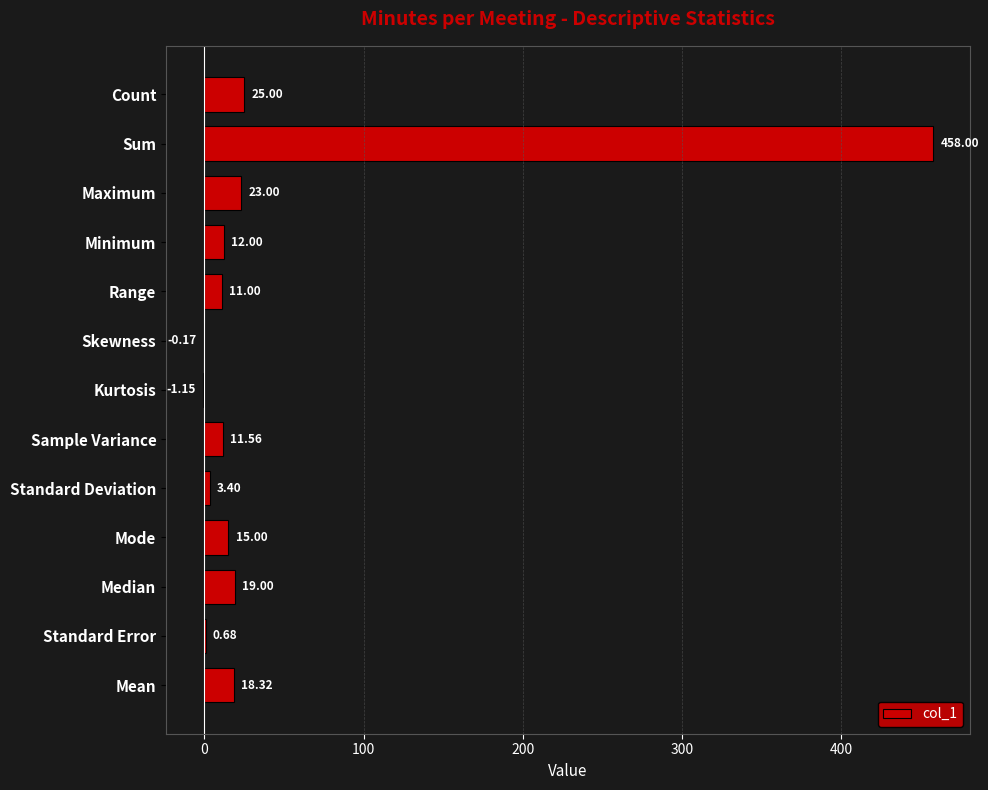

Which has a higher value, Count or Kurtosis?

Count